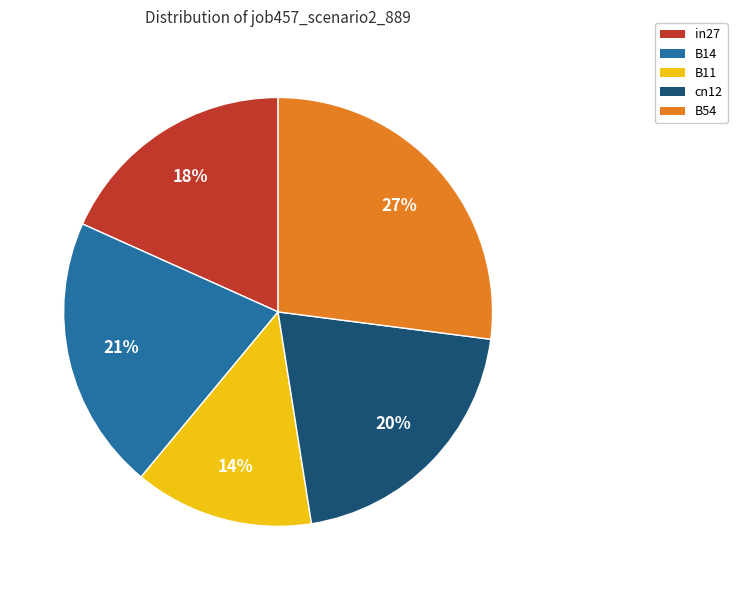

To the nearest percent, what percentage of the pie is cn12?

20%